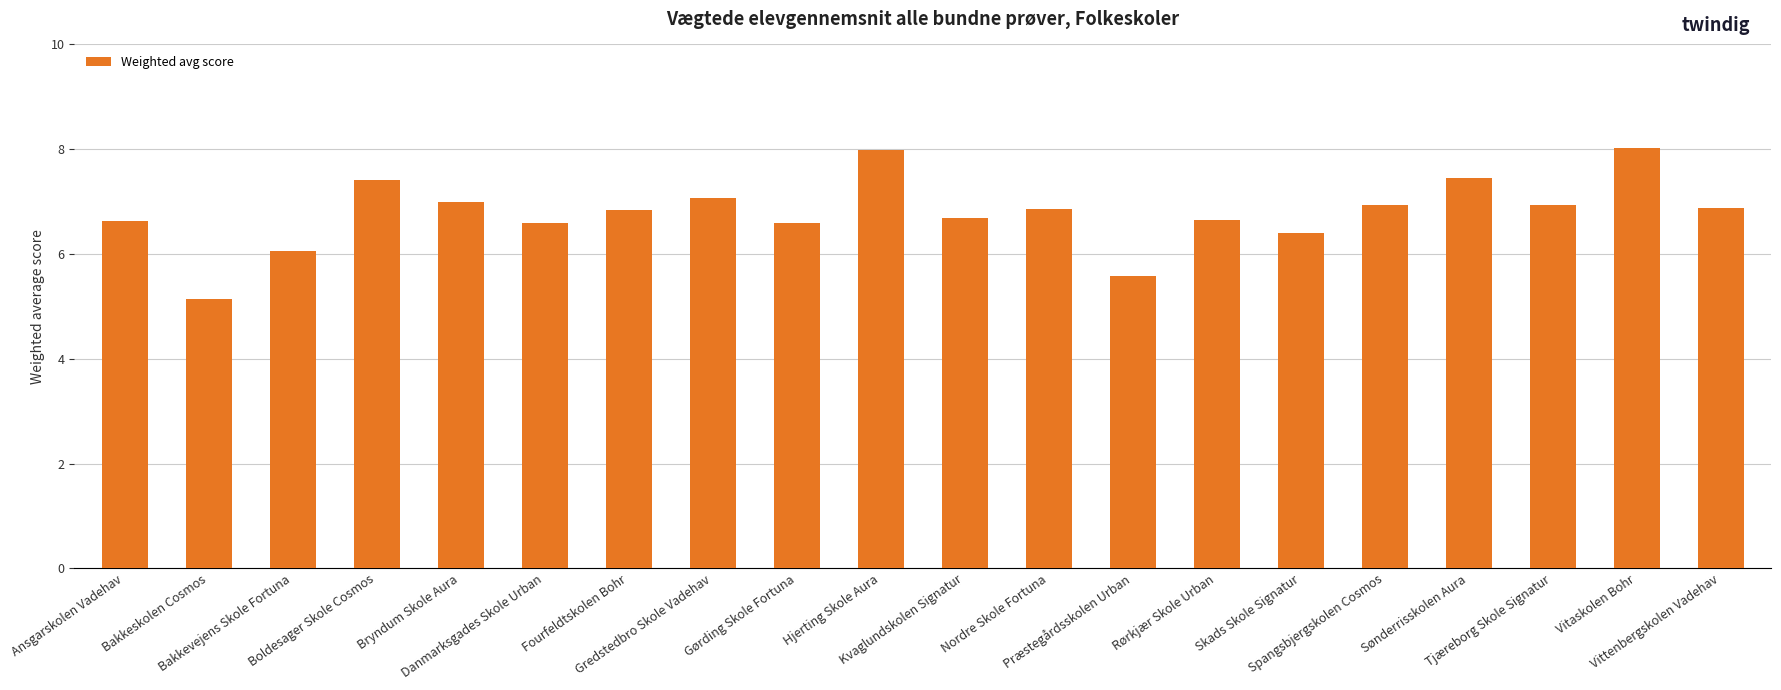

What is the difference between the second highest and minimum values?

2.8